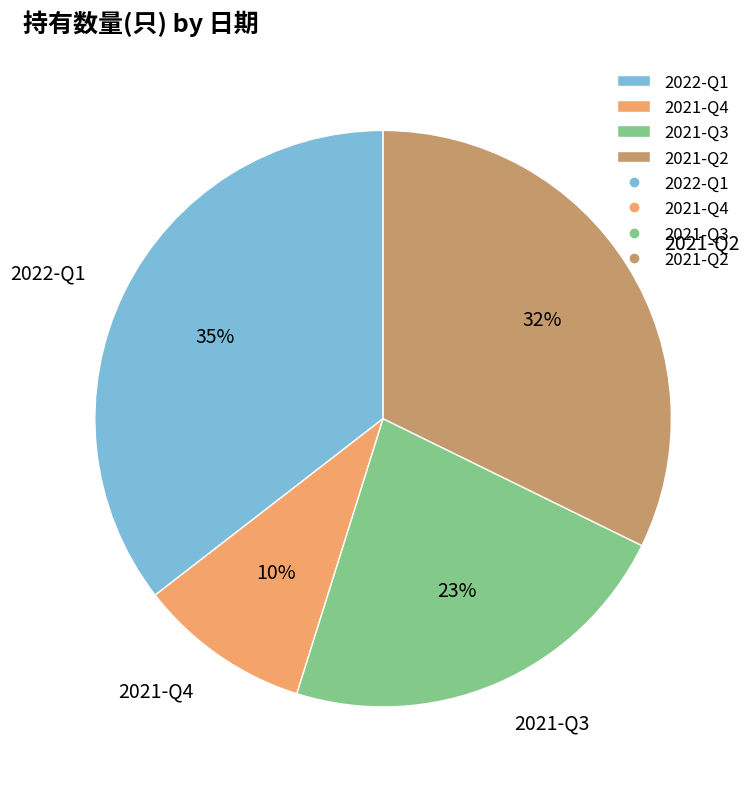

To the nearest percent, what is the average slice percentage?

25%